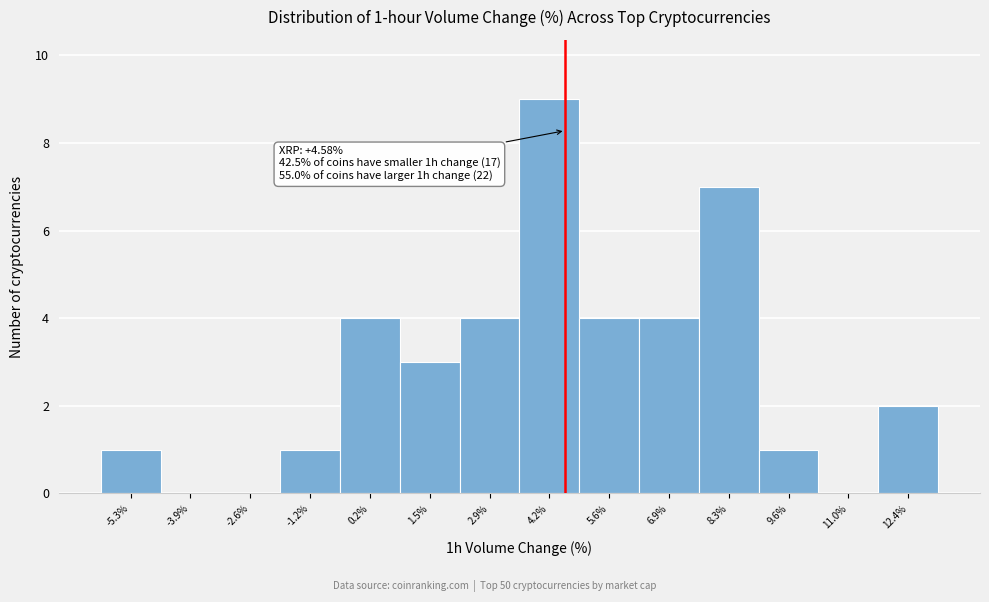

Over which range of the x-axis is the bar tallest?

3.6 to 4.8